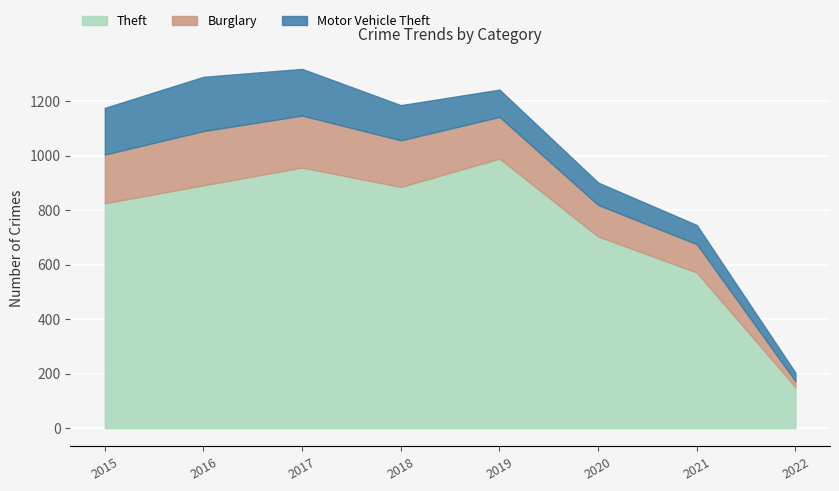

True or false: Motor Vehicle Theft has a value of 36 at 2015.

False